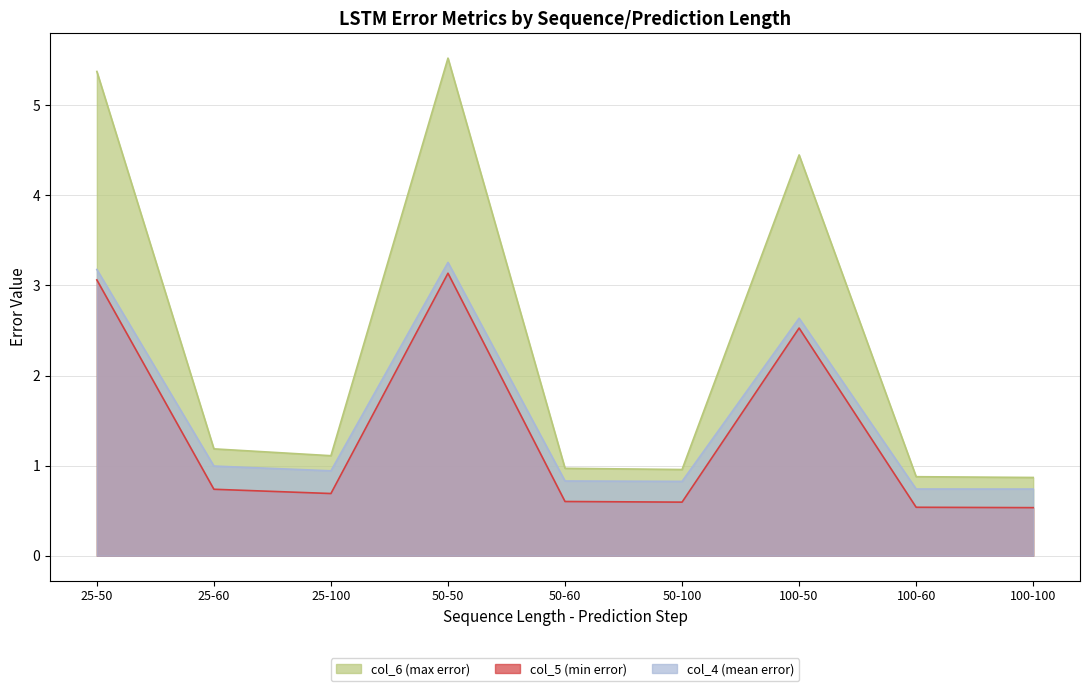

True or false: col_5 has more than 2 interior local peaks.

False